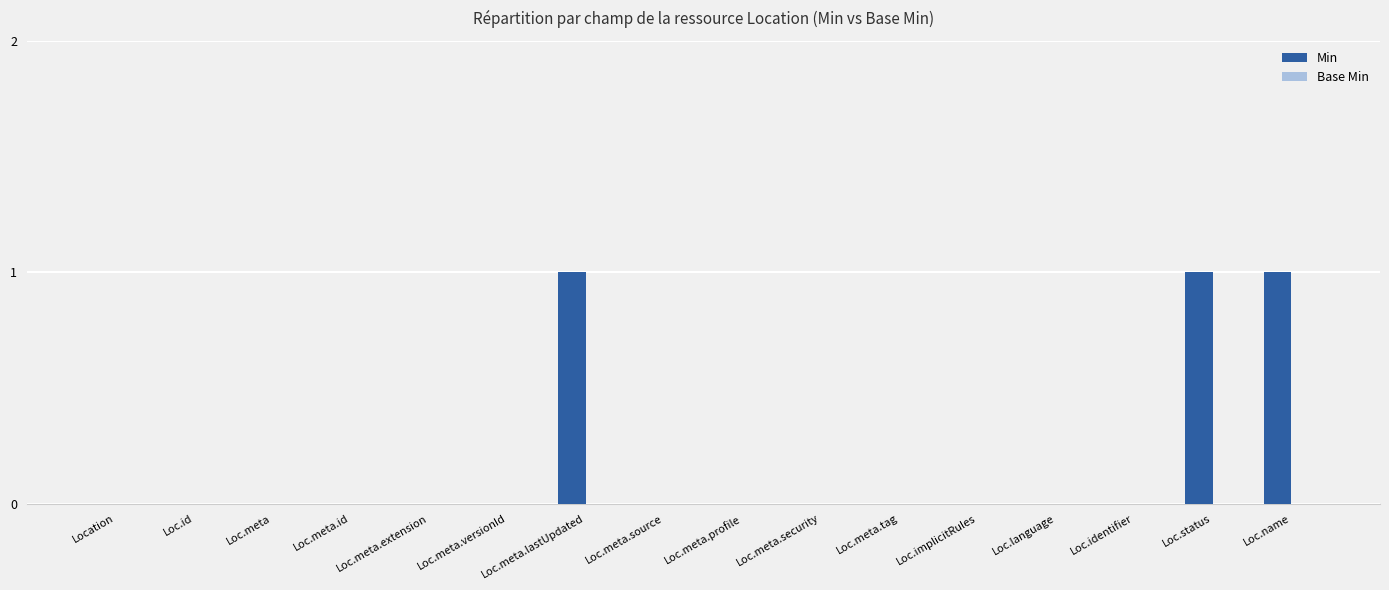

True or false: the data shows 0 at Loc.meta.lastUpdated.

False